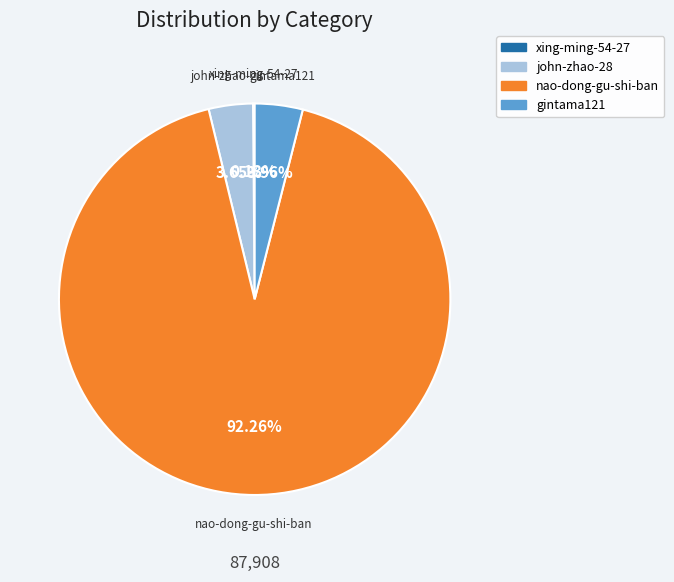

Which category accounts for the majority?

nao-dong-gu-shi-ban